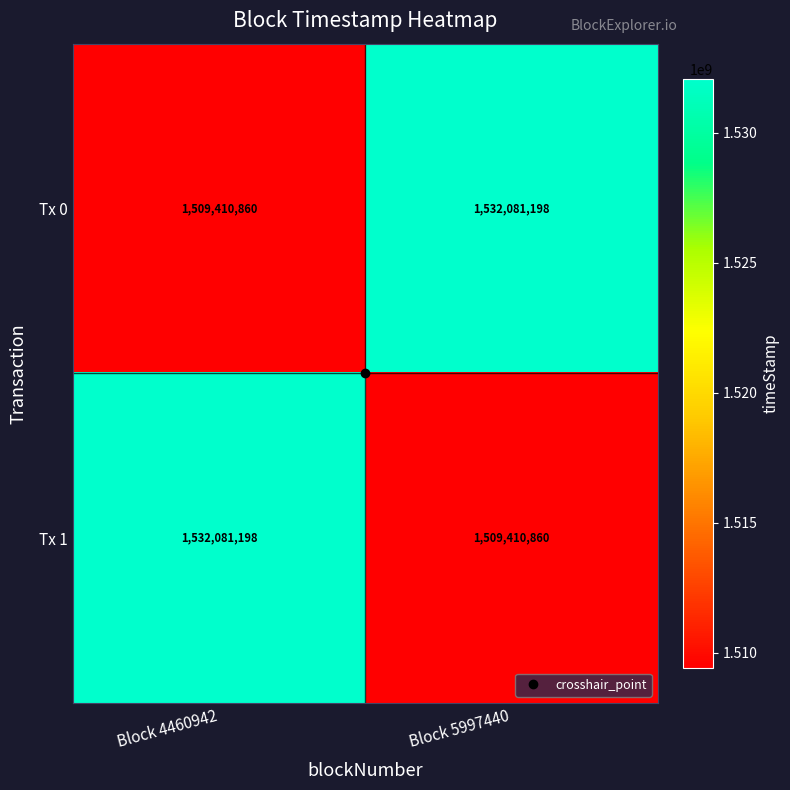

What is the minimum value for Tx 0?

1509410860